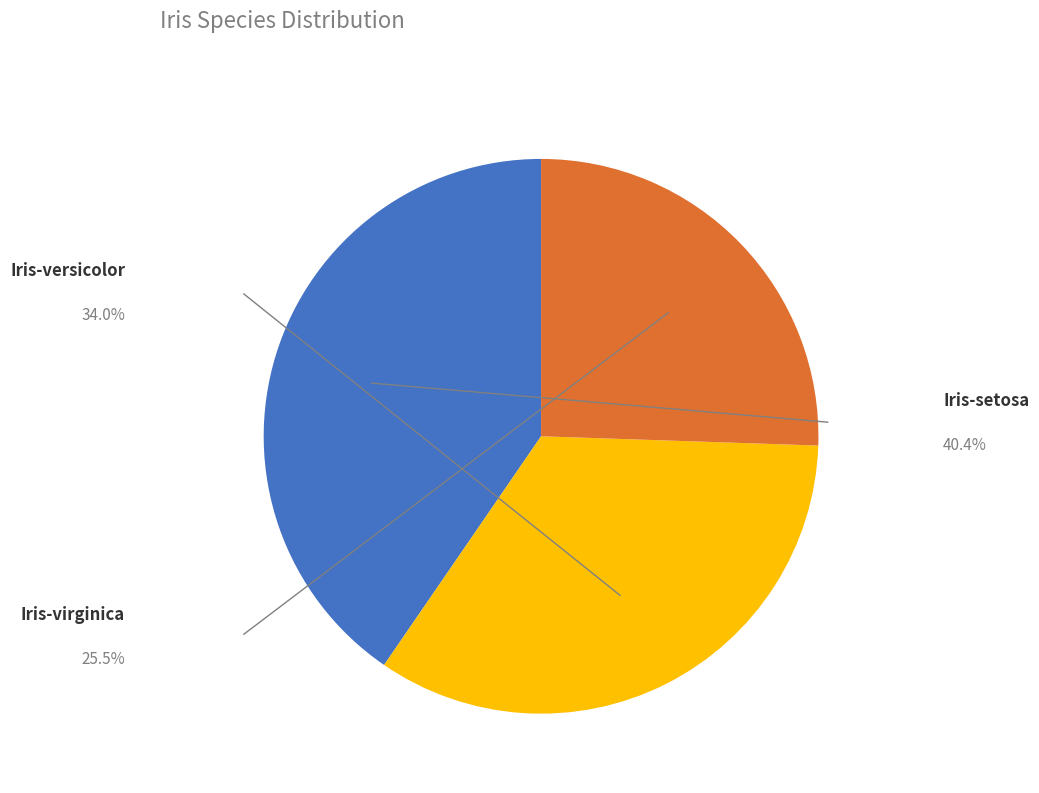

To the nearest percent, what is the difference between the Iris-virginica and Iris-versicolor slice percentages?

9%